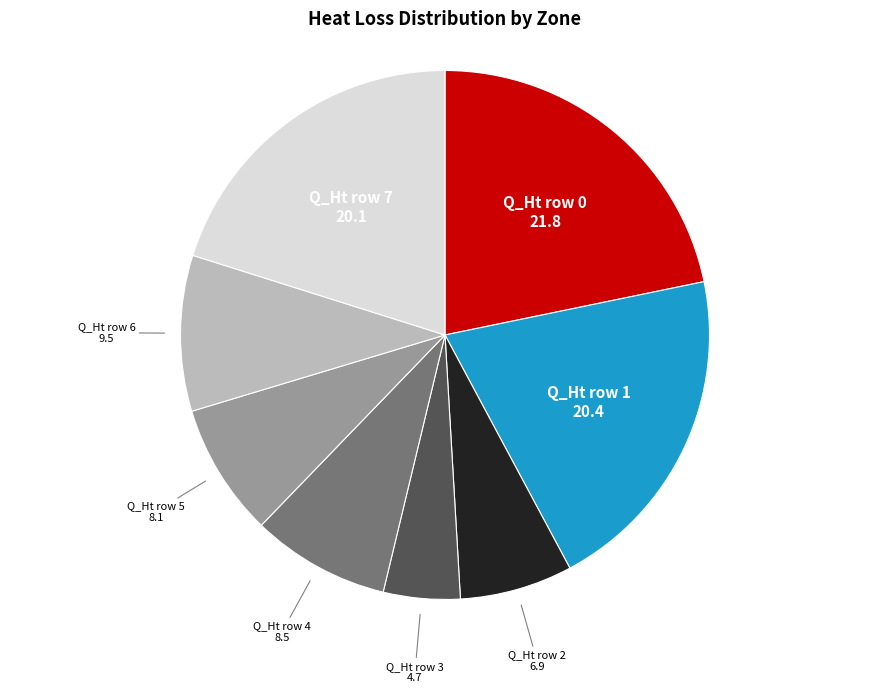

Which category has the biggest portion of the pie?

Q_Ht row 0